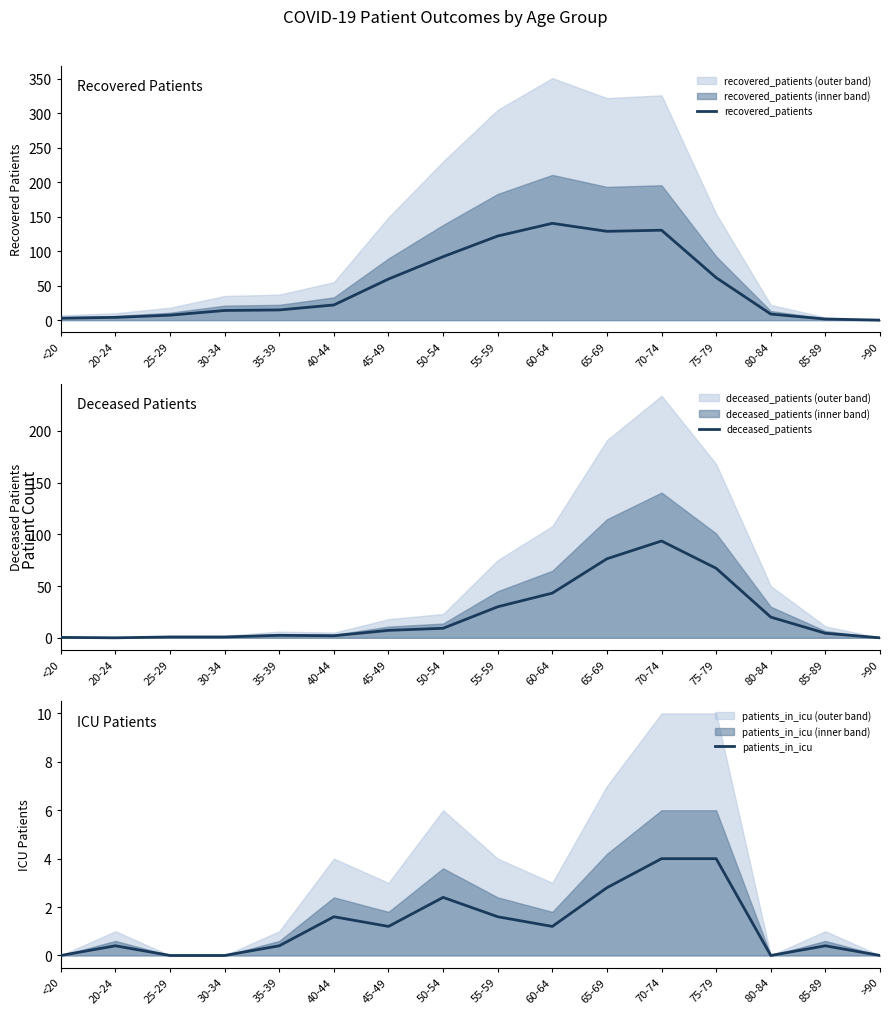

Where is patients_in_icu nearest to the value 2?

40-44